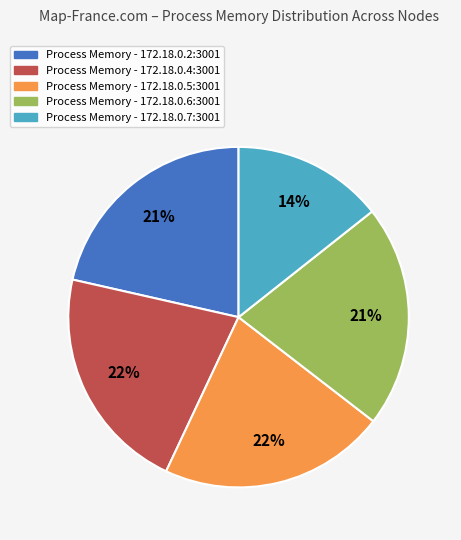

Does any single category account for the majority?

No